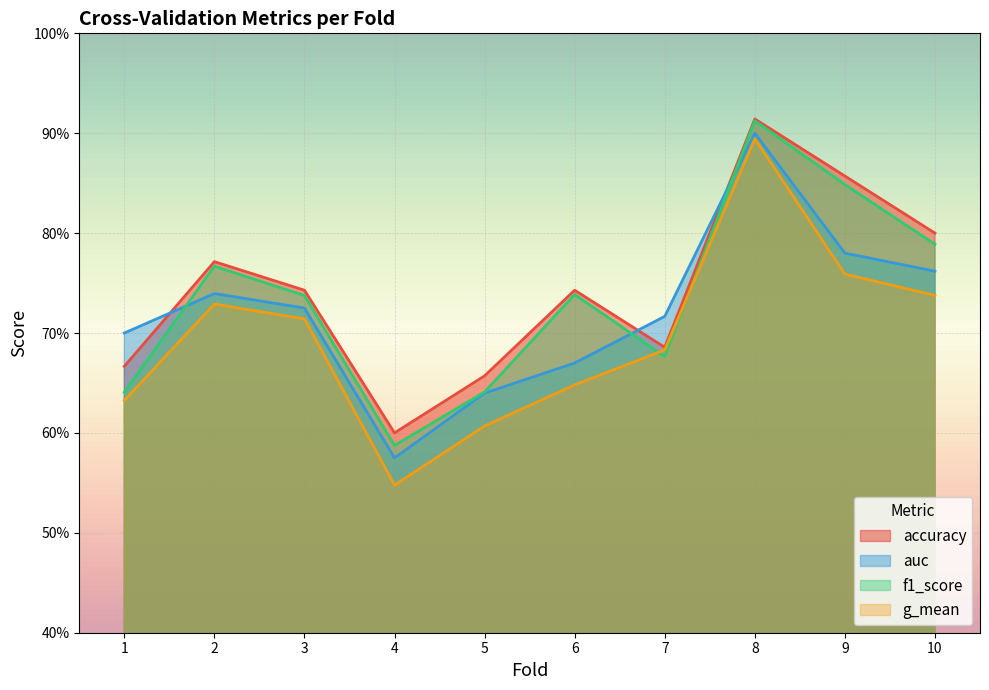

True or false: f1_score has more than 2 points higher than both neighbors.

True